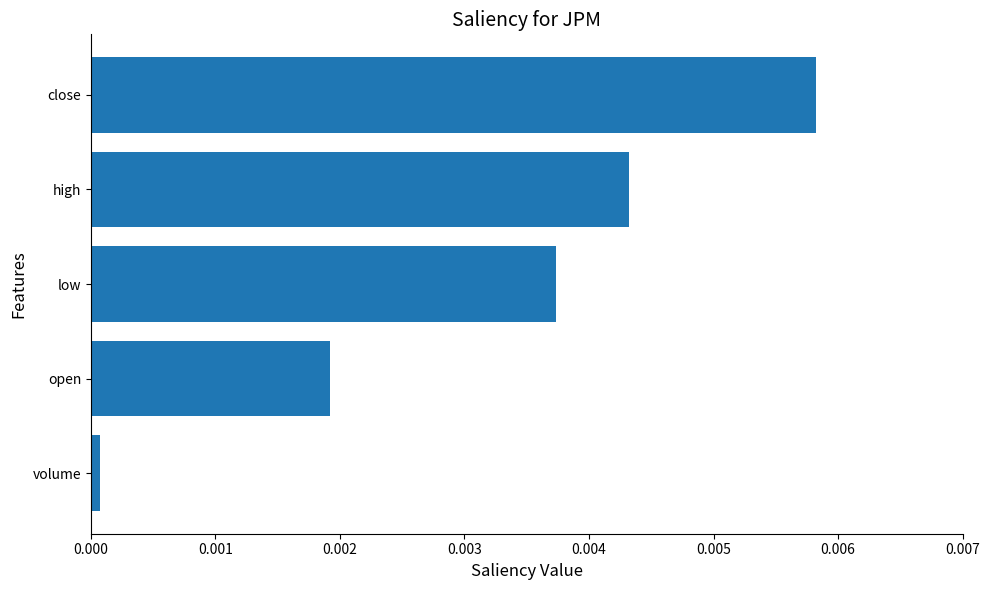

Does the chart contain stacked bars?

No